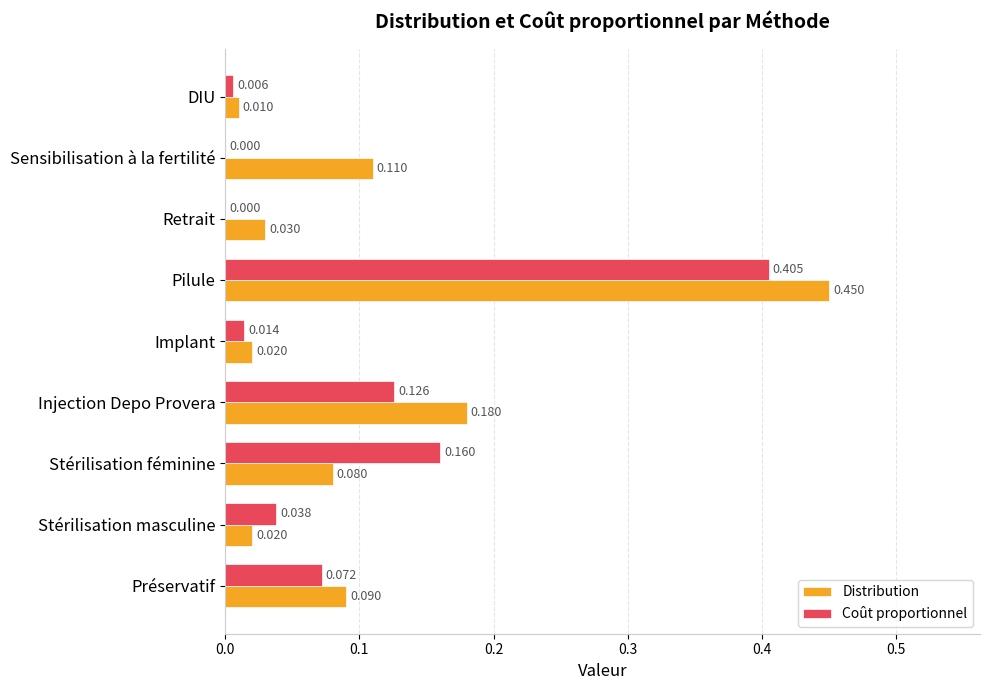

Between Sensibilisation à la fertilité and DIU, which series saw the biggest shift?

Distribution